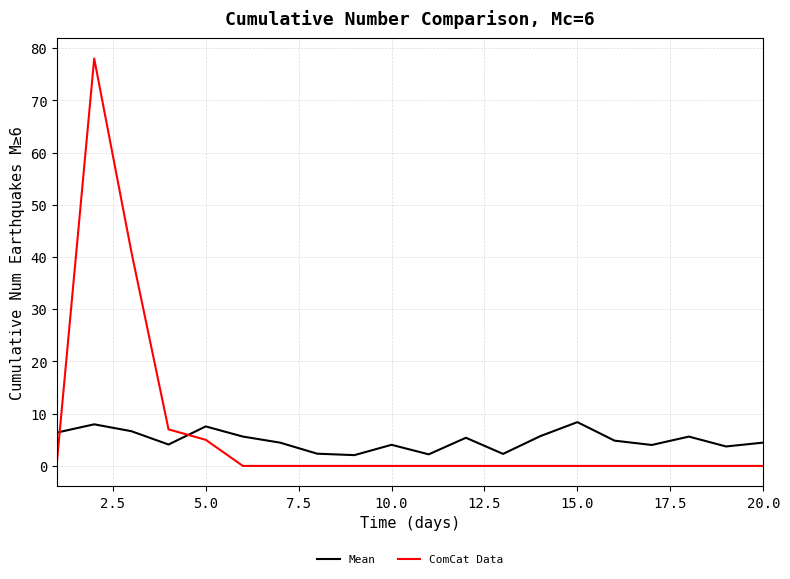

List the series in order of their peak value, lowest first.

Mean, ComCat Data